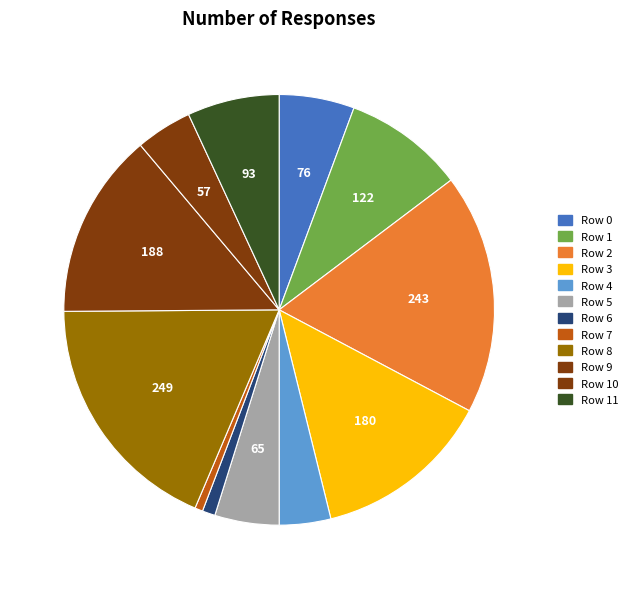

Is there a majority slice in this chart?

No